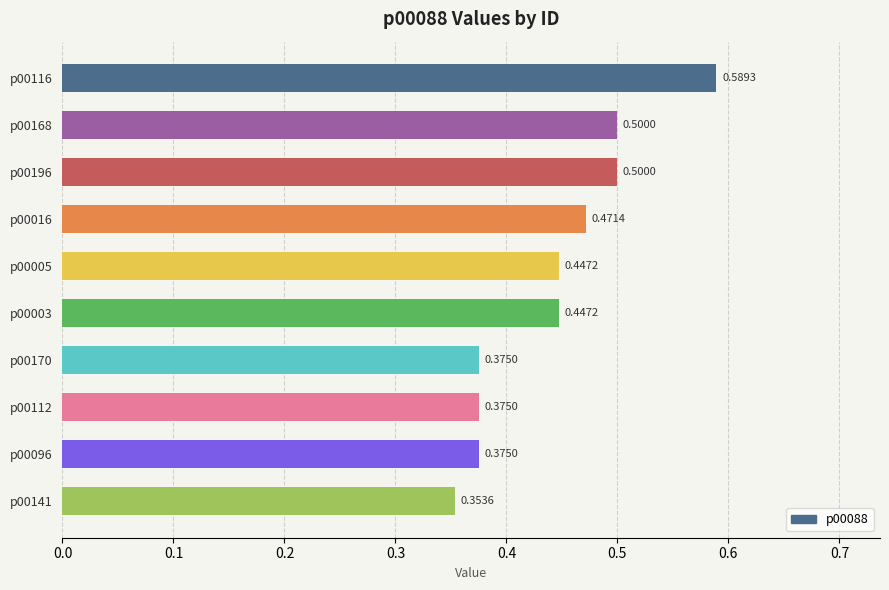

What is the sum of the values at p00116 and p00005?

1.0